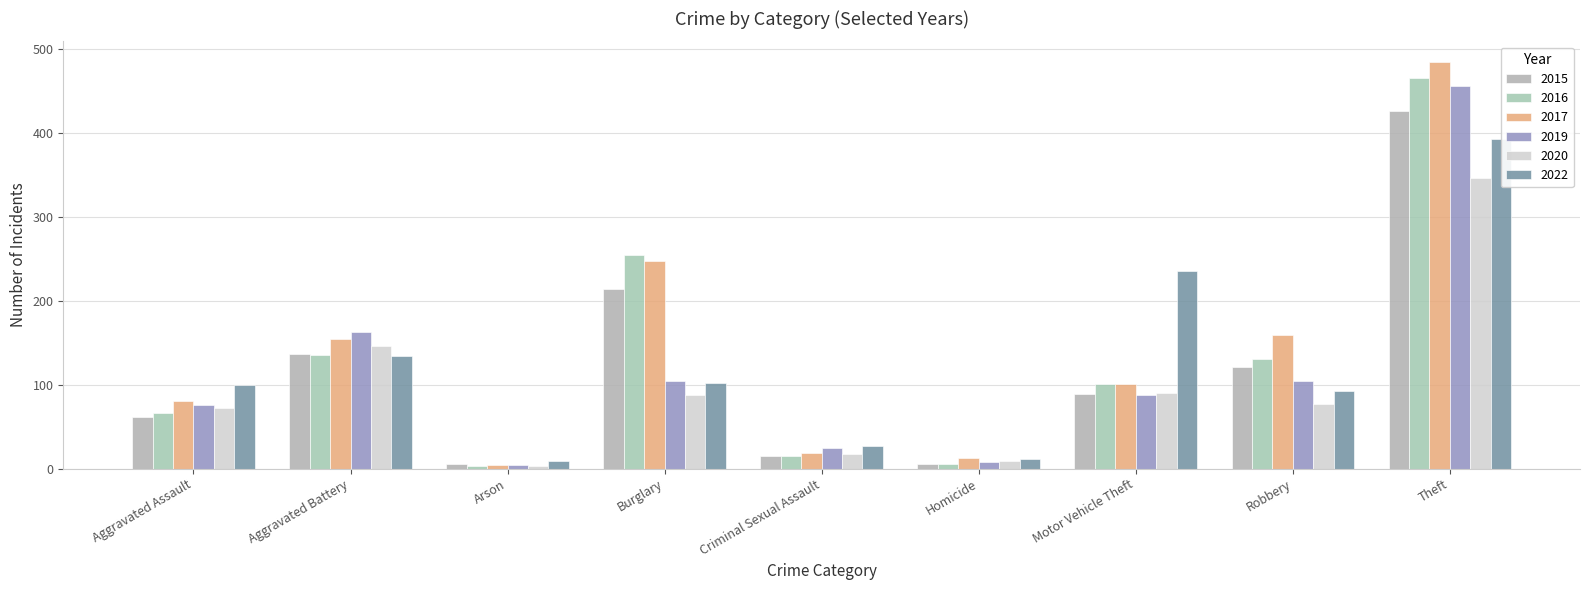

Which series changed the most between Motor Vehicle Theft and Theft?

2017